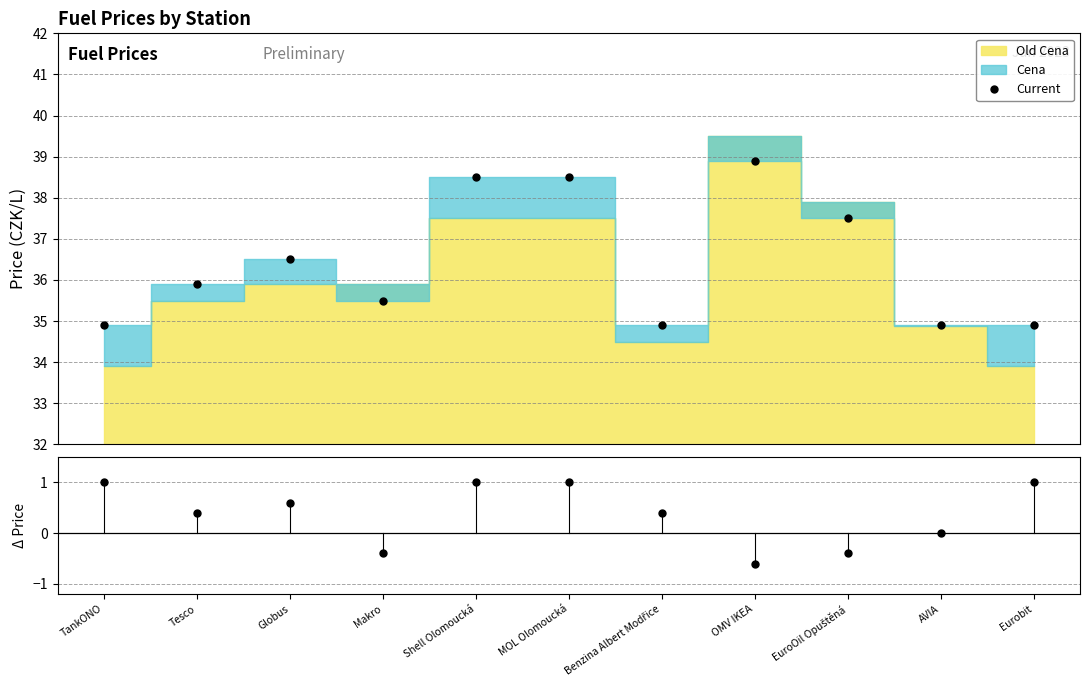

What is the value of the Current point at the 8th from the left?

38.9